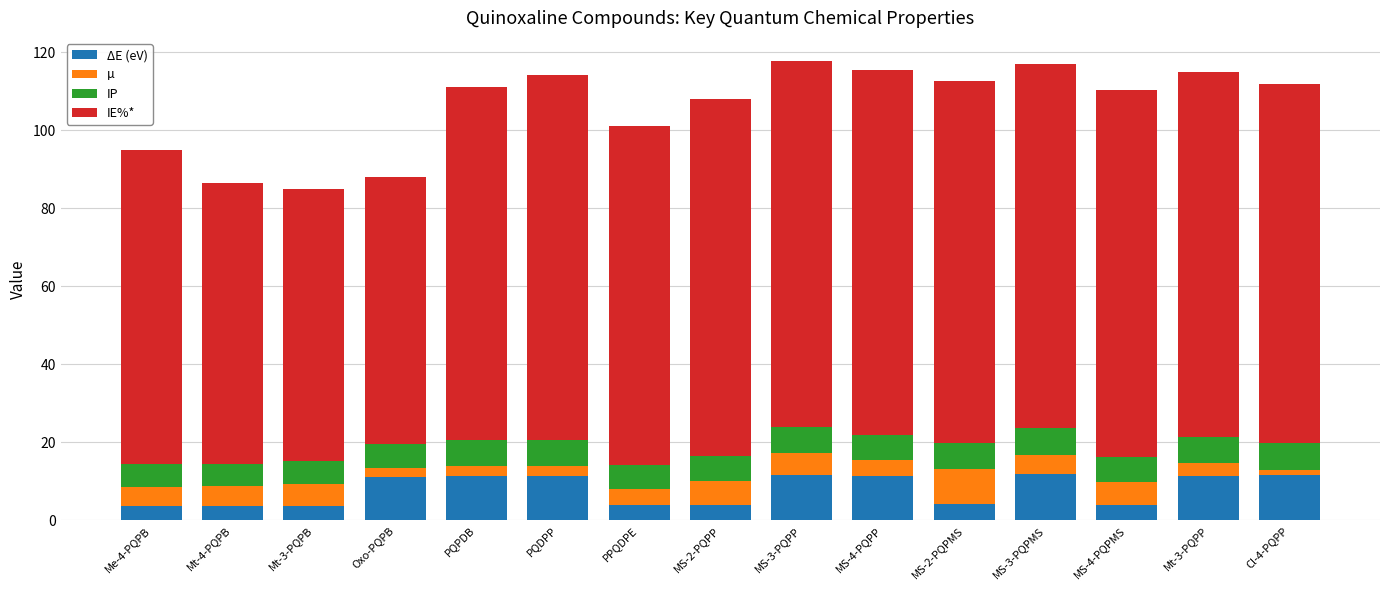

The value of ΔE (eV) at MS-3-PQPMS is 2.6. True or false?

False